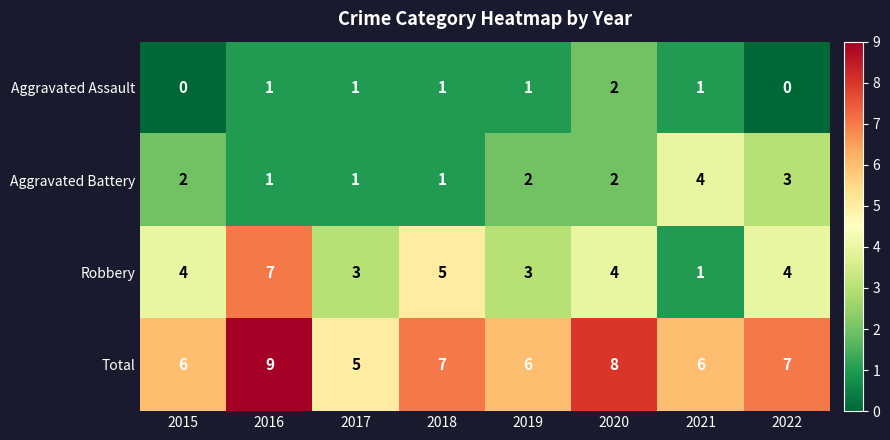

What is the spread (max minus min) of values at 2019?

5